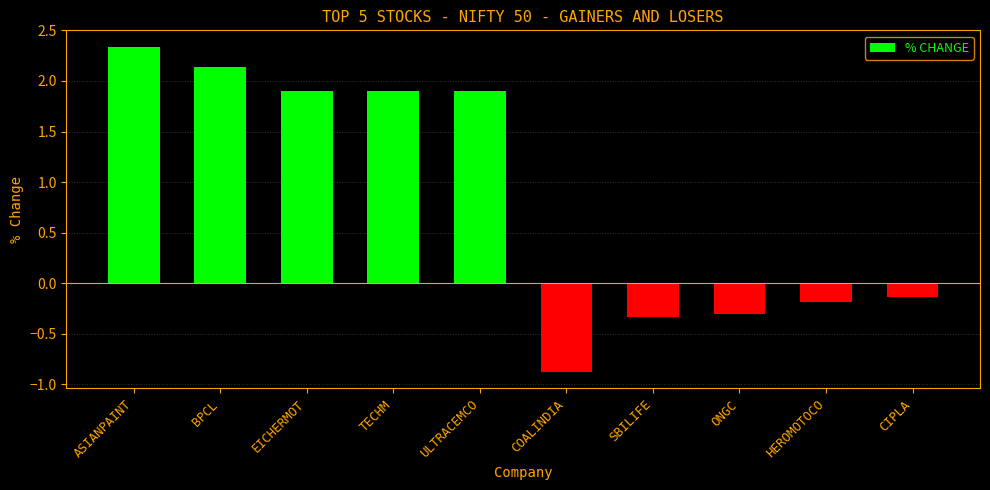

Which category has the lowest value across all series?

COALINDIA